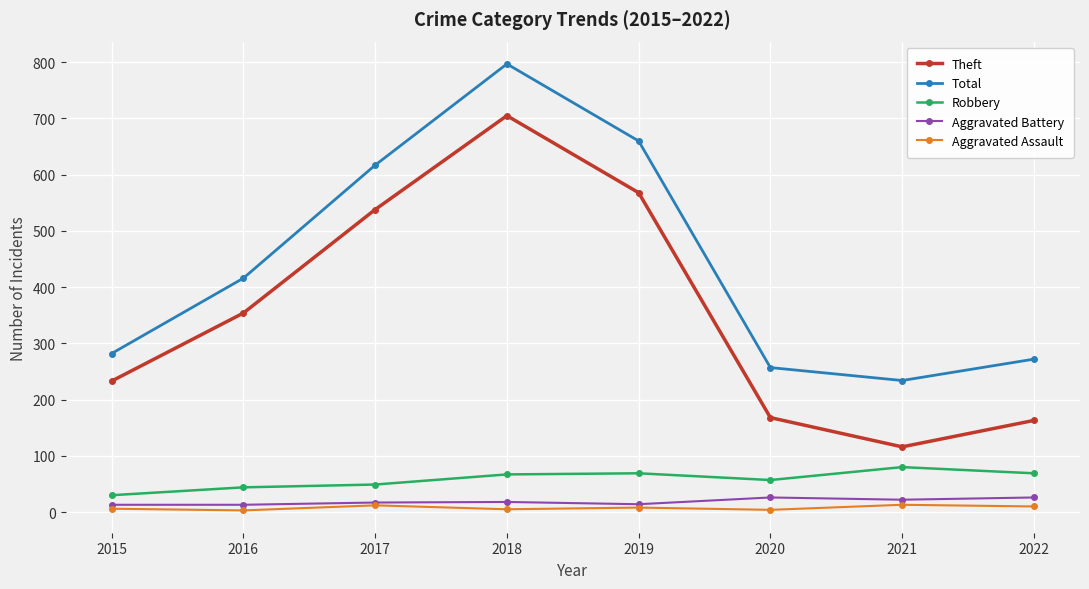

At how many categories does at least one series exceed 792?

1